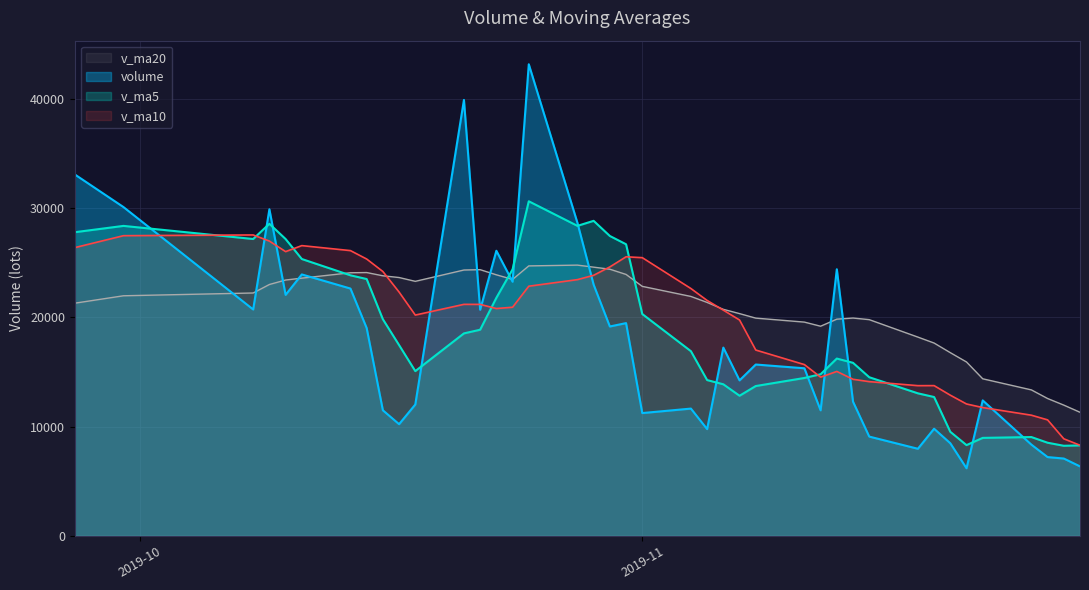

Which series has the widest spread of values?

volume